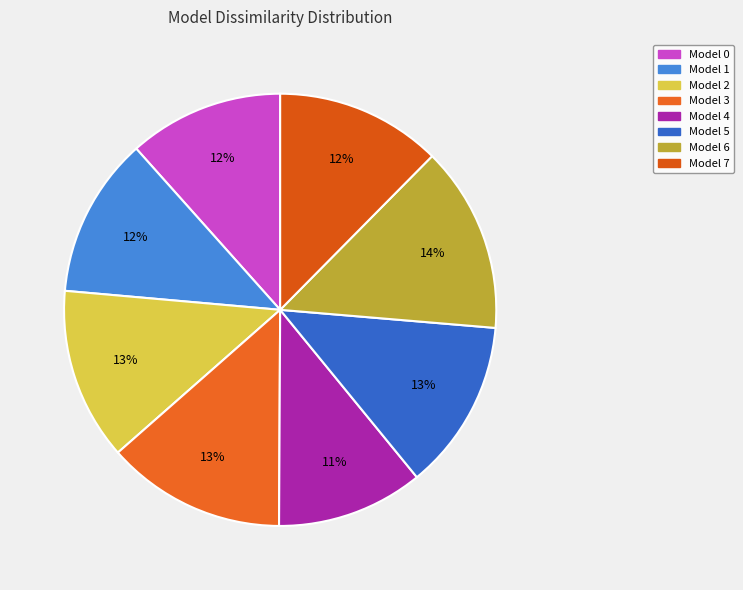

Which has a higher value, Model 1 or Model 6?

Model 6